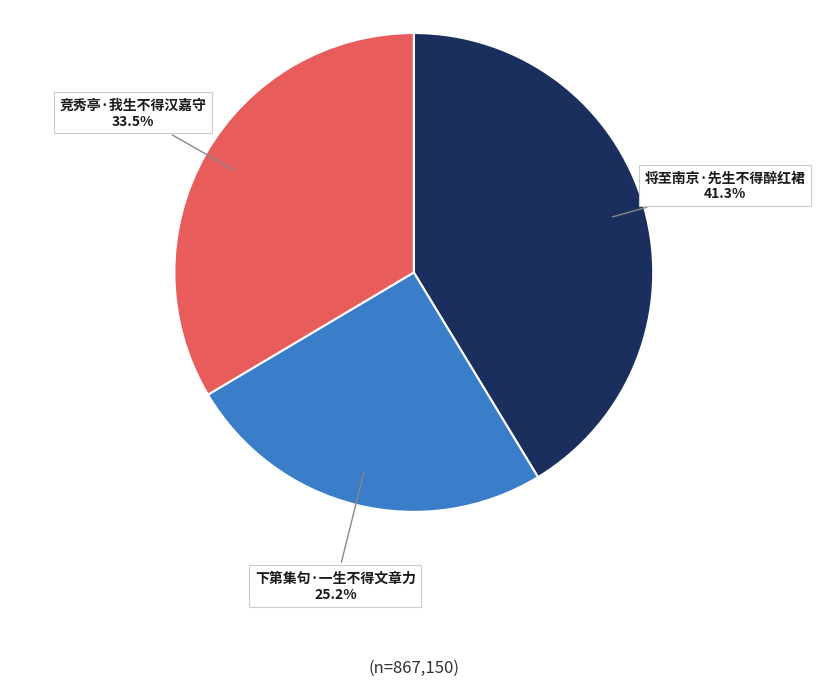

What is the total percentage of 下第集句·一生不得文章力 and 竞秀亭·我生不得汉嘉守?

58.7%